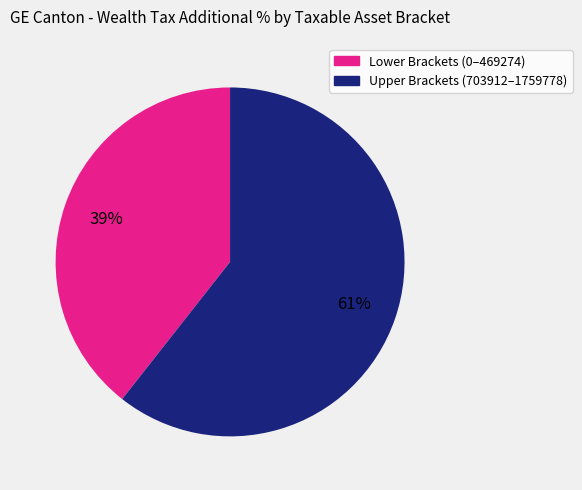

To the nearest percent, what is the average slice percentage?

50%